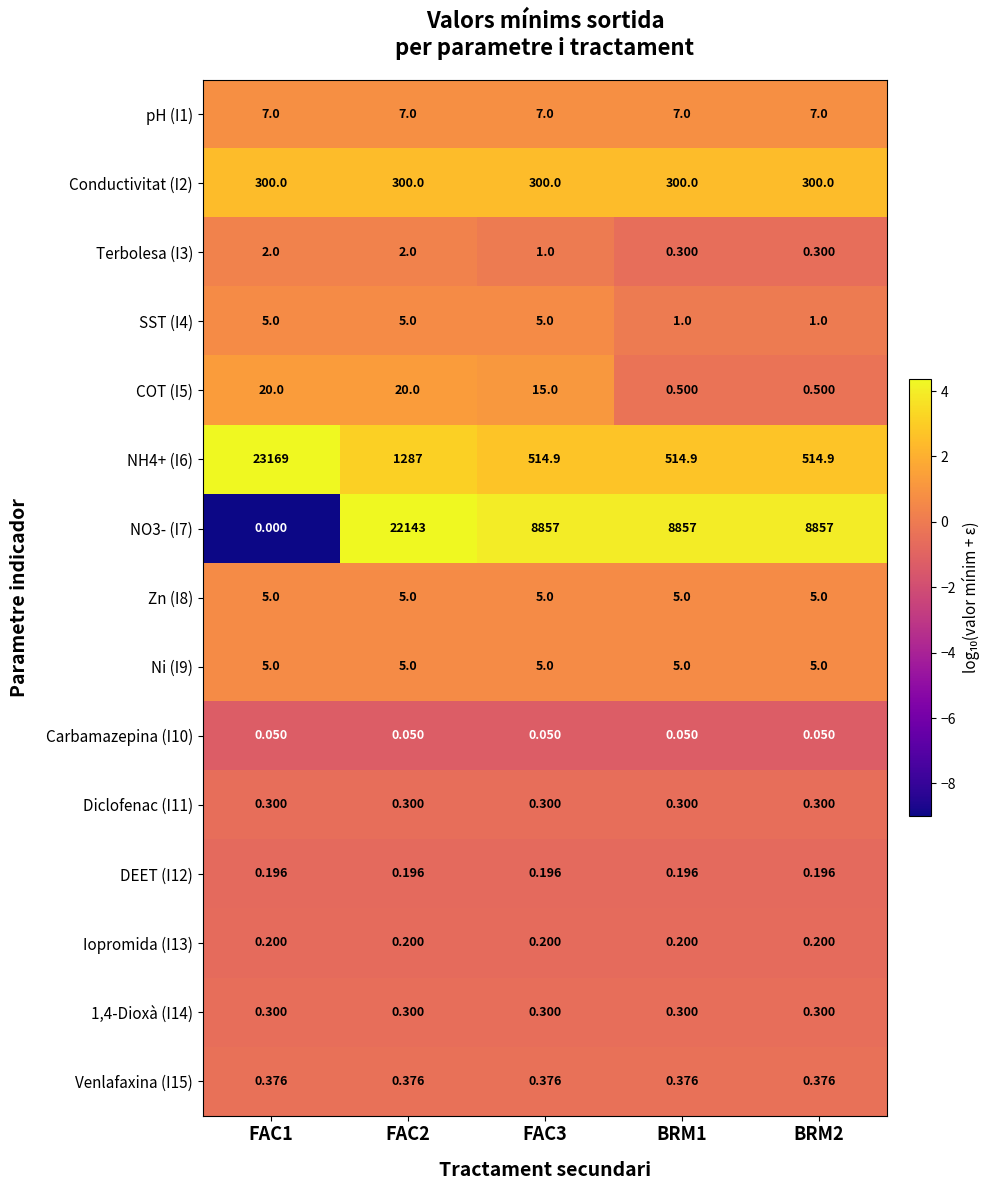

Is the value of Zn (I8) at BRM1 greater than the value of Iopromida (I13) at BRM1?

Yes